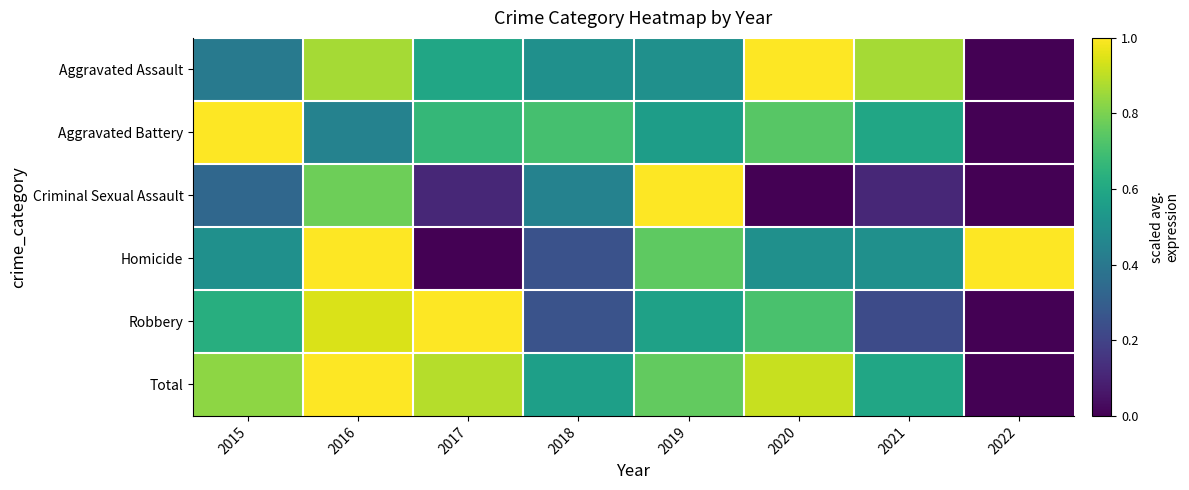

At 2016, list the series in order from smallest to largest.

Aggravated Battery, Criminal Sexual Assault, Aggravated Assault, Robbery, Homicide, Total